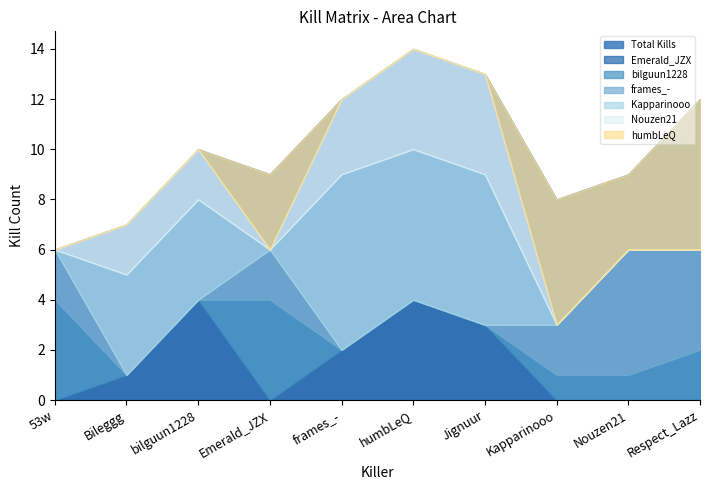

At how many categories does at least one series exceed 1?

10